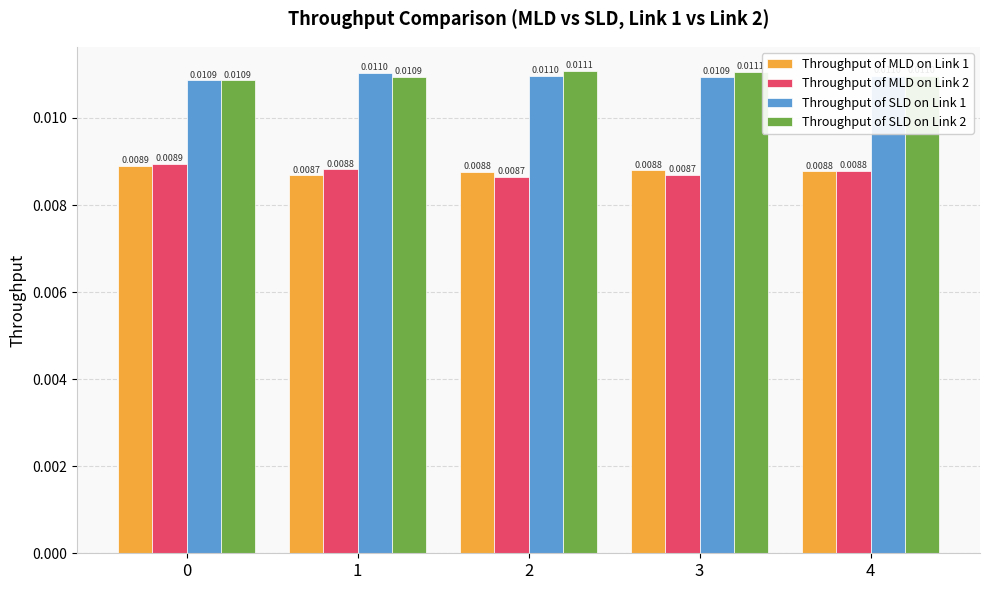

At 3, list the series in order from smallest to largest.

Throughput of MLD on Link 2, Throughput of MLD on Link 1, Throughput of SLD on Link 1, Throughput of SLD on Link 2